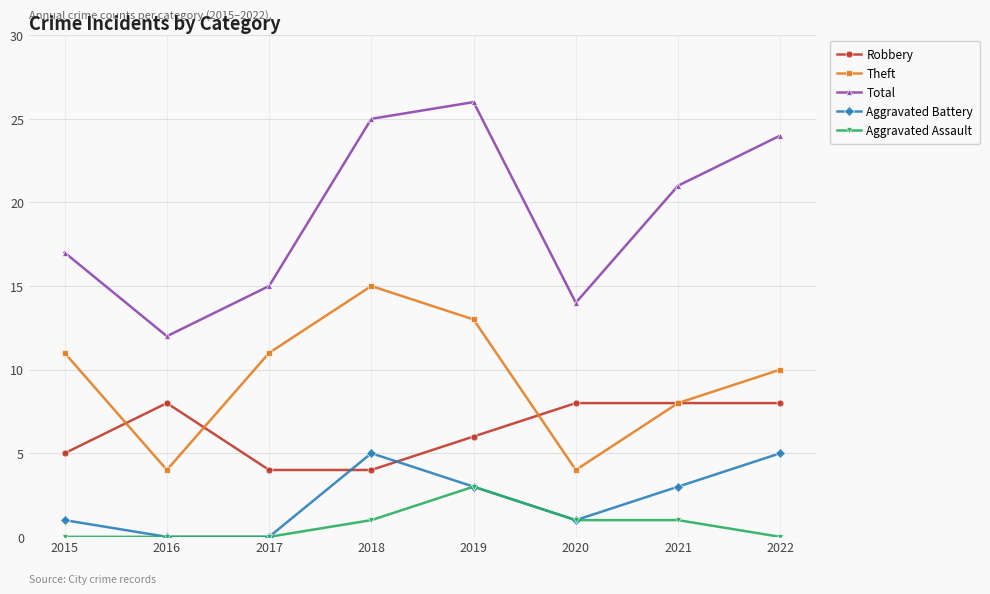

What is the total value across all series at 2016?

24